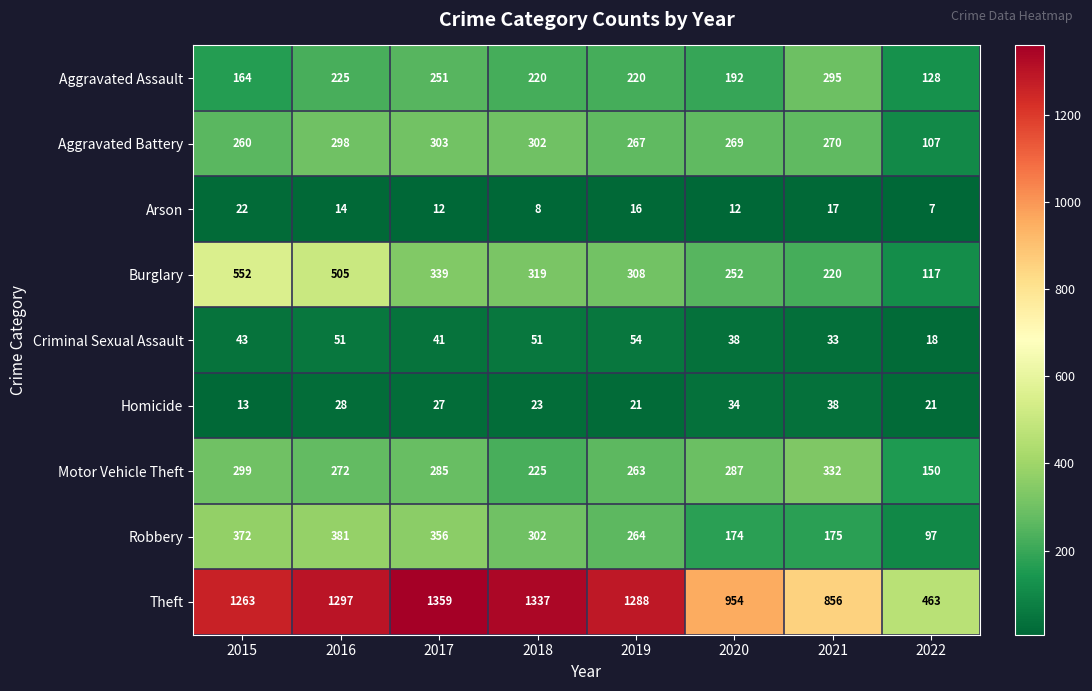

Between 2020 and 2021, which series saw the biggest shift?

Aggravated Assault